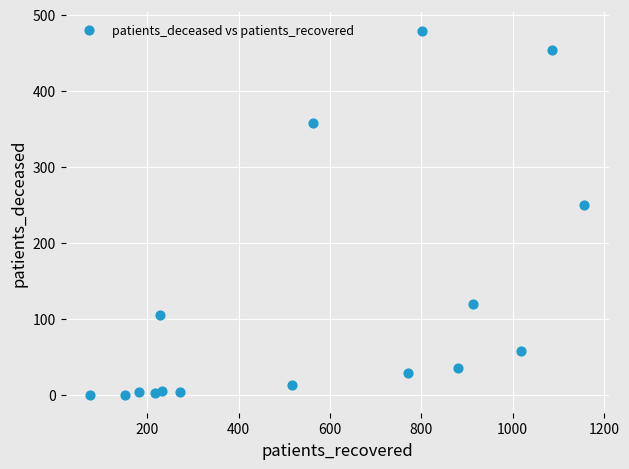

What Y value in the scatter plot is closest to 239?

250